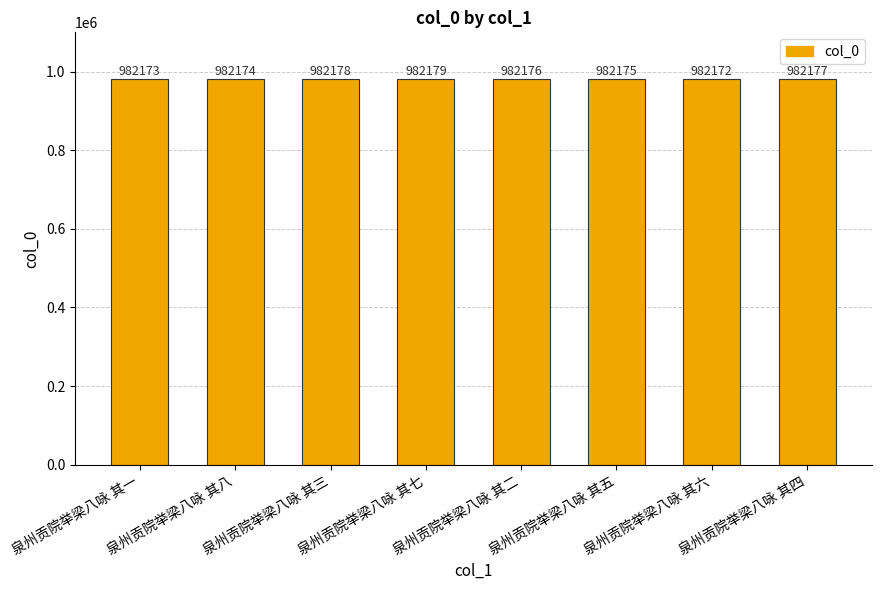

How many values are between 982174 and 982178?

5